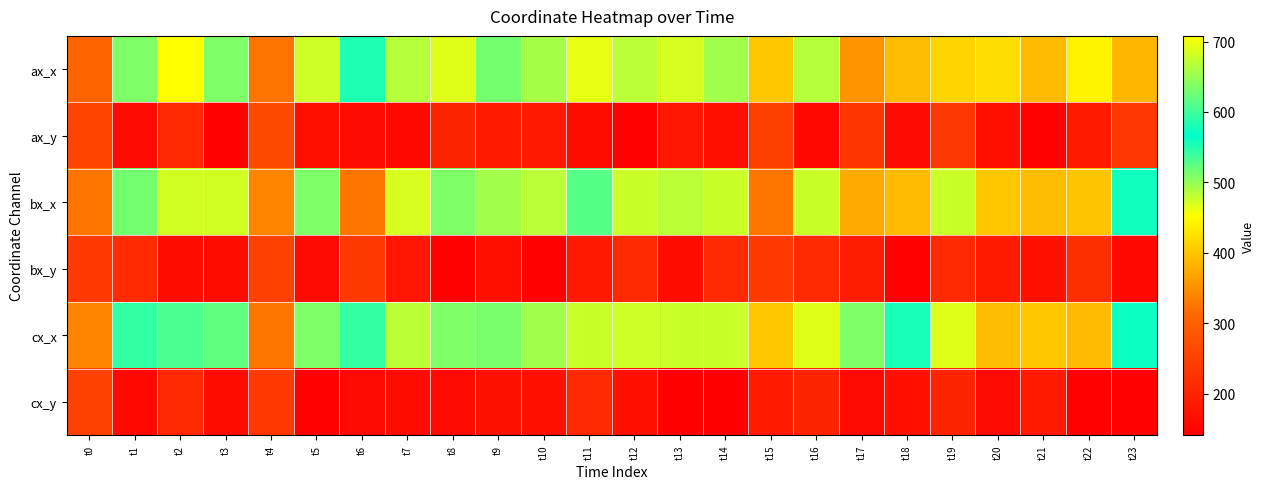

Reading left to right, extract all data points from this chart.

ax_x: t0=309	t1=510	t2=708	t3=509	t4=323	t5=475	t6=582	t7=485	t8=689	t9=514	t10=492	t11=464	t12=484	t13=684	t14=494	t15=402	t16=485	t17=355	t18=393	t19=414	t20=423	t21=391	t22=443	t23=386
ax_y: t0=254	t1=157	t2=209	t3=146	t4=265	t5=169	t6=158	t7=156	t8=202	t9=187	t10=185	t11=162	t12=145	t13=178	t14=169	t15=247	t16=156	t17=234	t18=159	t19=235	t20=168	t21=146	t22=186	t23=235
bx_x: t0=327	t1=629	t2=683	t3=683	t4=339	t5=510	t6=327	t7=684	t8=509	t9=494	t10=484	t11=528	t12=677	t13=669	t14=677	t15=327	t16=677	t17=374	t18=391	t19=677	t20=402	t21=393	t22=400	t23=559
bx_y: t0=237	t1=213	t2=161	t3=161	t4=250	t5=157	t6=237	t7=178	t8=146	t9=169	t10=145	t11=185	t12=210	t13=163	t14=210	t15=237	t16=210	t17=188	t18=146	t19=210	t20=187	t21=169	t22=219	t23=156
cx_x: t0=339	t1=544	t2=608	t3=524	t4=327	t5=509	t6=595	t7=669	t8=510	t9=512	t10=494	t11=677	t12=475	t13=677	t14=677	t15=402	t16=689	t17=510	t18=579	t19=689	t20=393	t21=402	t22=391	t23=560
cx_y: t0=250	t1=156	t2=208	t3=162	t4=237	t5=146	t6=157	t7=163	t8=157	t9=170	t10=169	t11=210	t12=169	t13=141	t14=141	t15=187	t16=202	t17=157	t18=168	t19=202	t20=159	t21=187	t22=146	t23=145